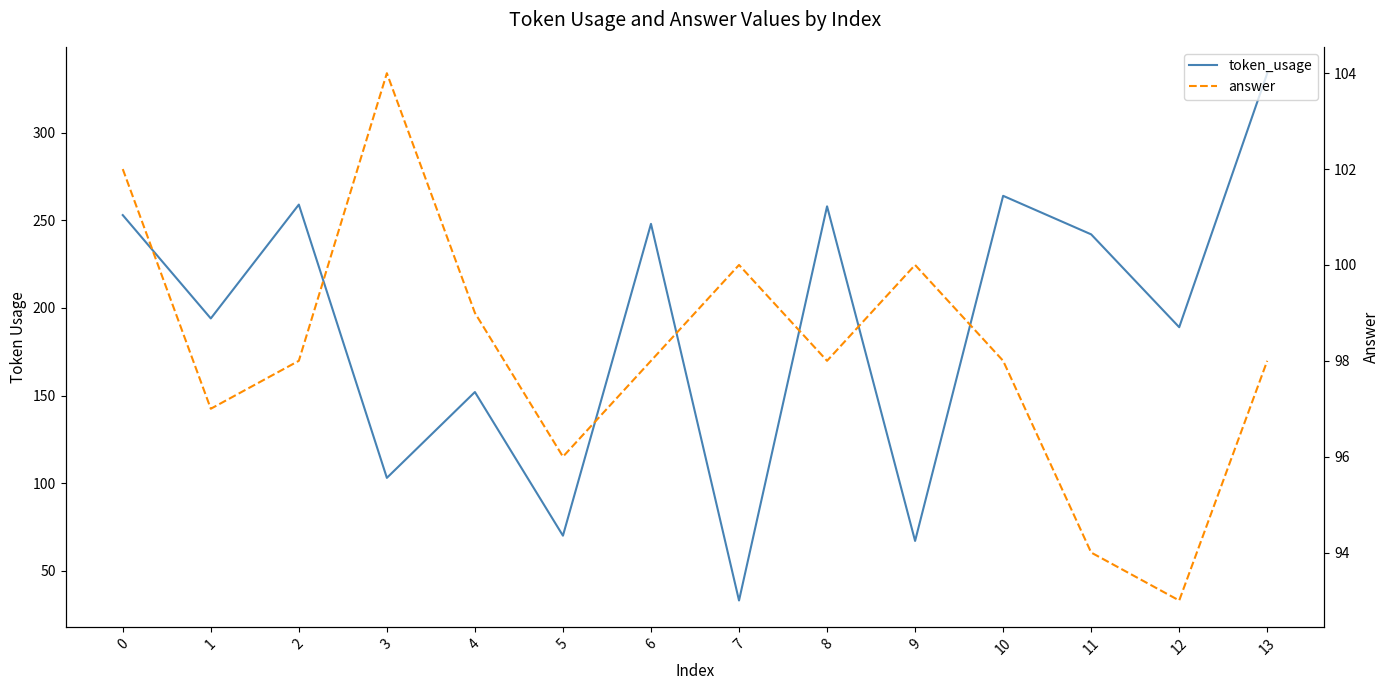

The value of token_usage at 10 is 264. True or false?

True